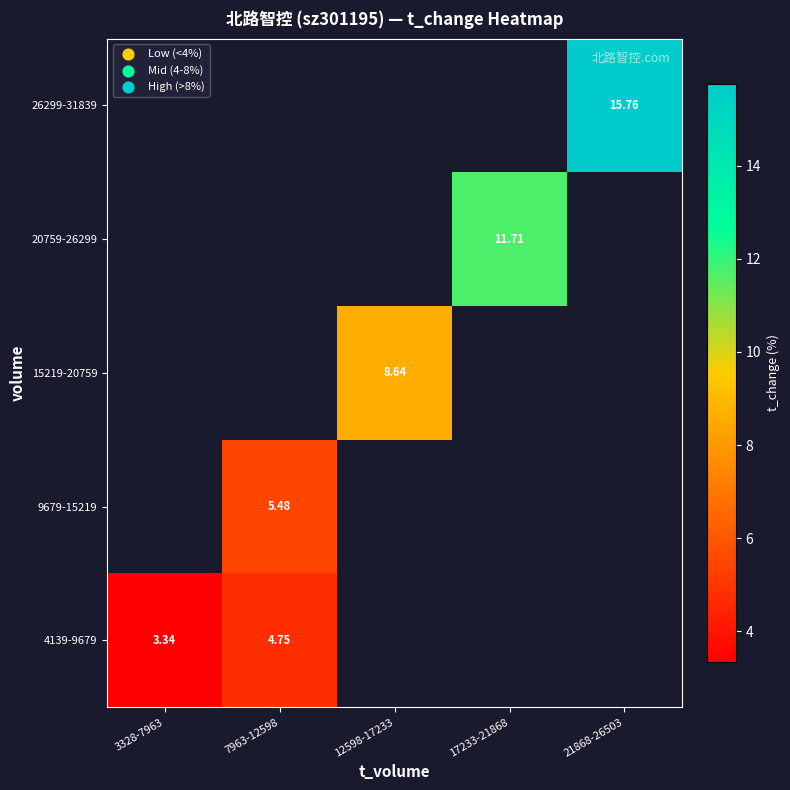

How many positive values does the 26299-31839 series have?

1